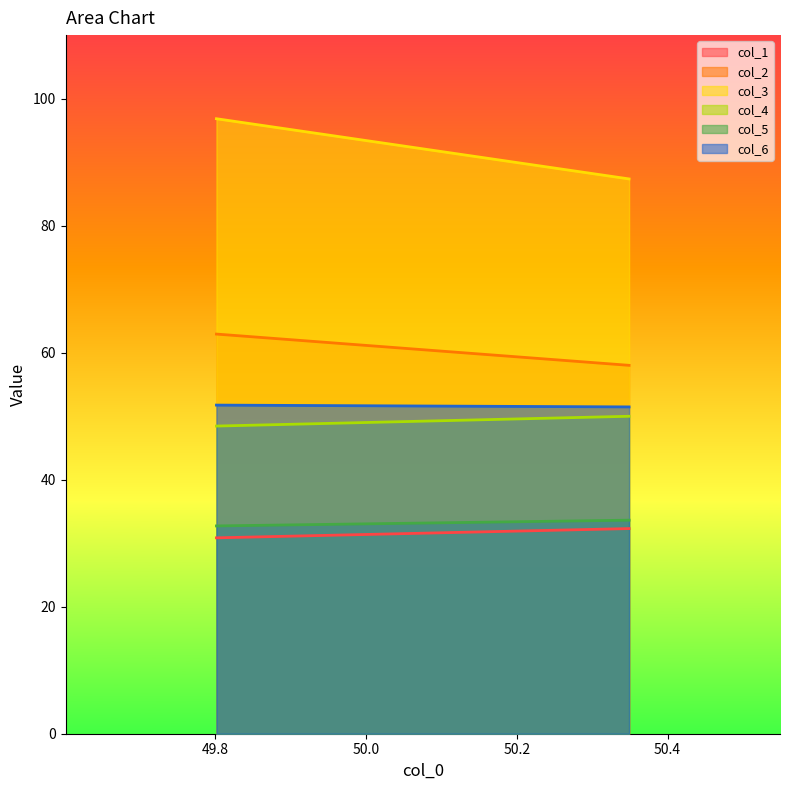

What is the difference between the col_2 values at 49.80208333 and 50.34895833?

4.9